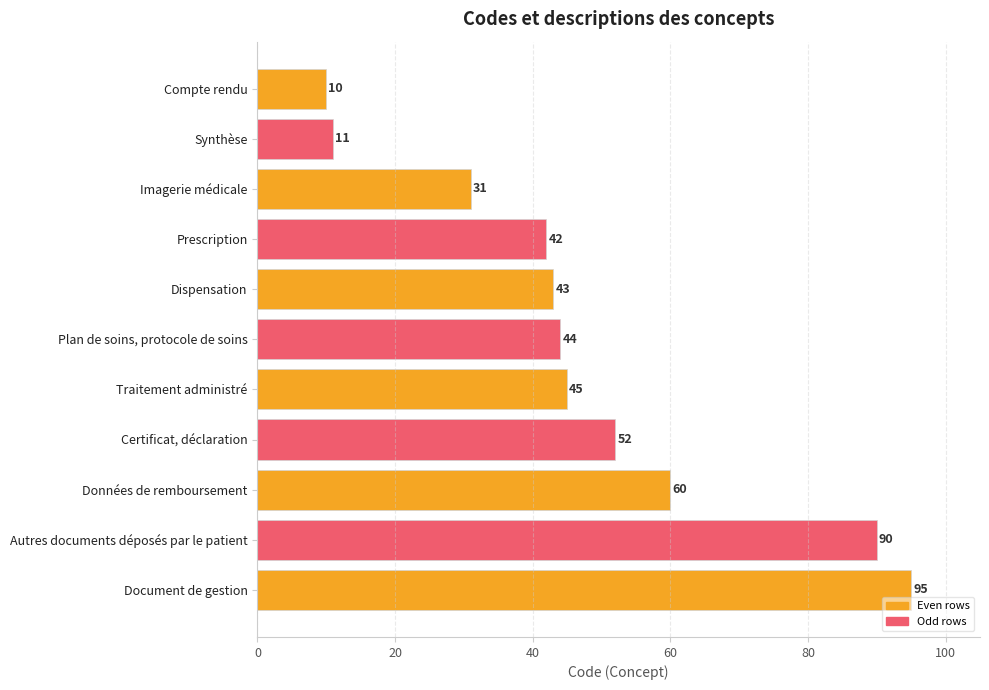

What position from the top is Traitement administré?

7